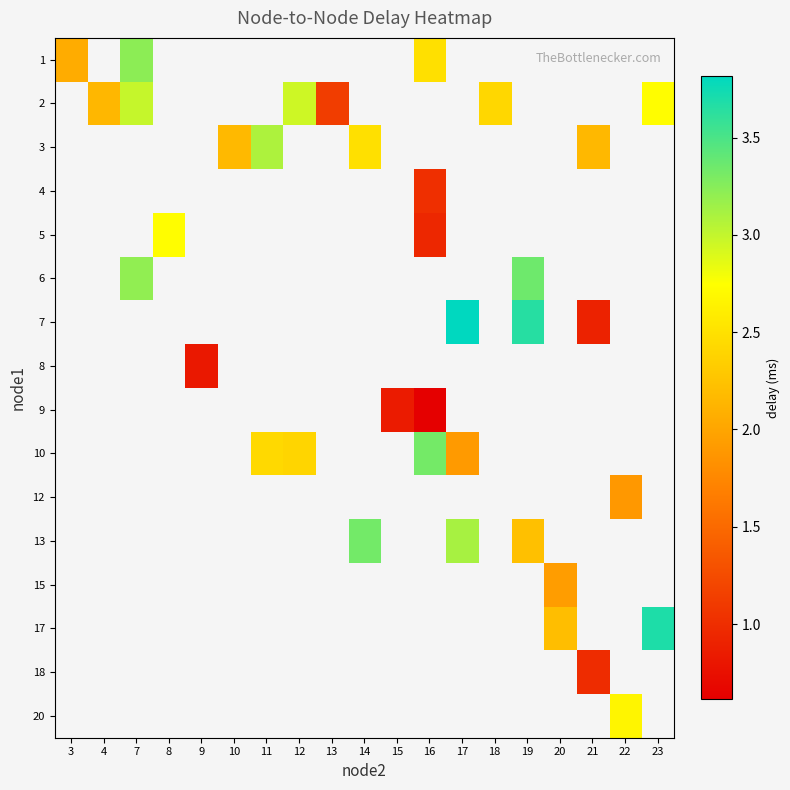

What is the minimum value shown in the chart?

0.6